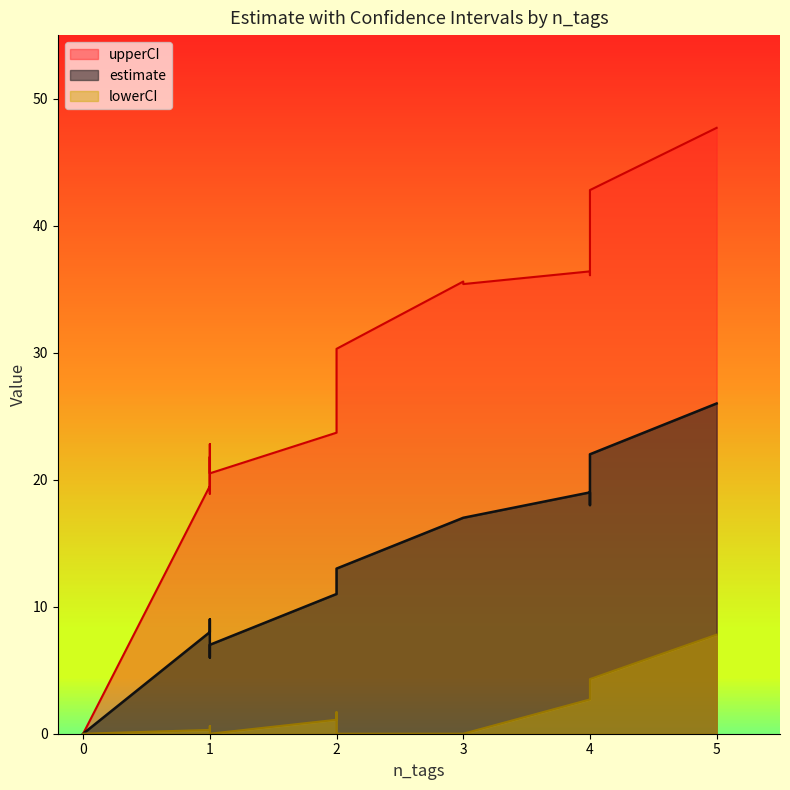

True or false: upperCI has a value of 61.0 at 3.

False